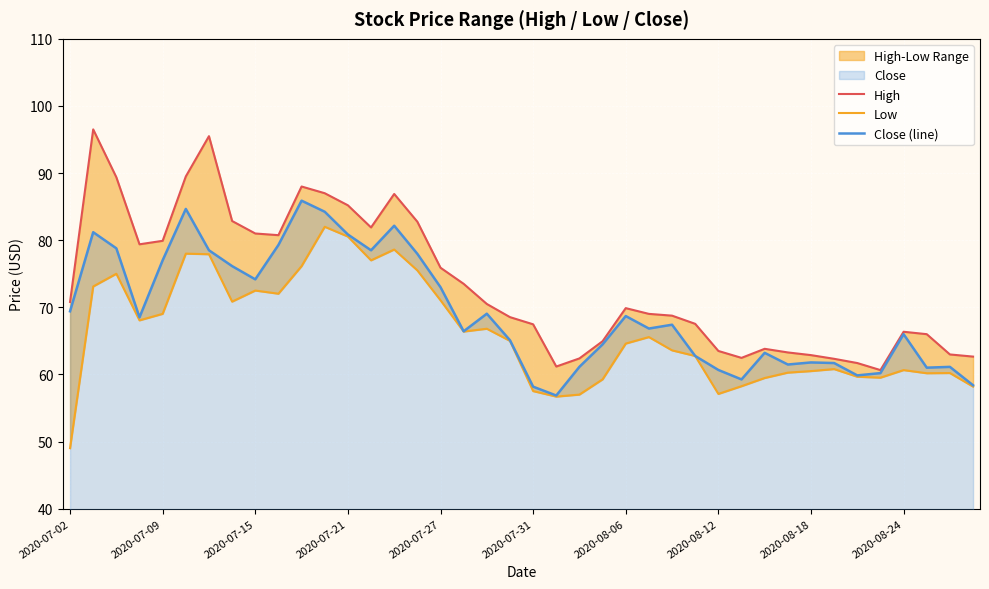

True or false: High and Close cross at least once.

False